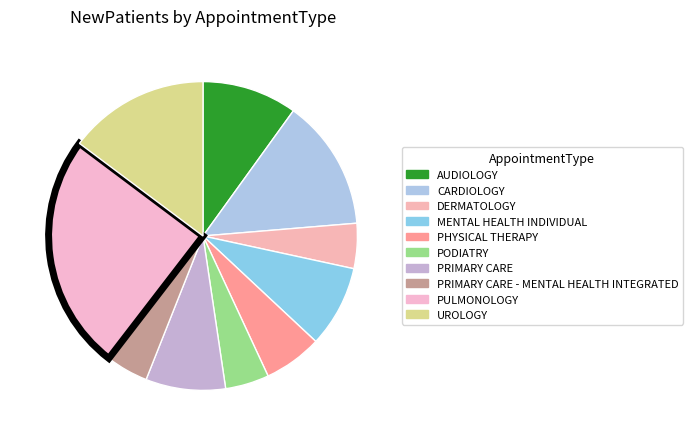

Count the number of slices in the pie.

10